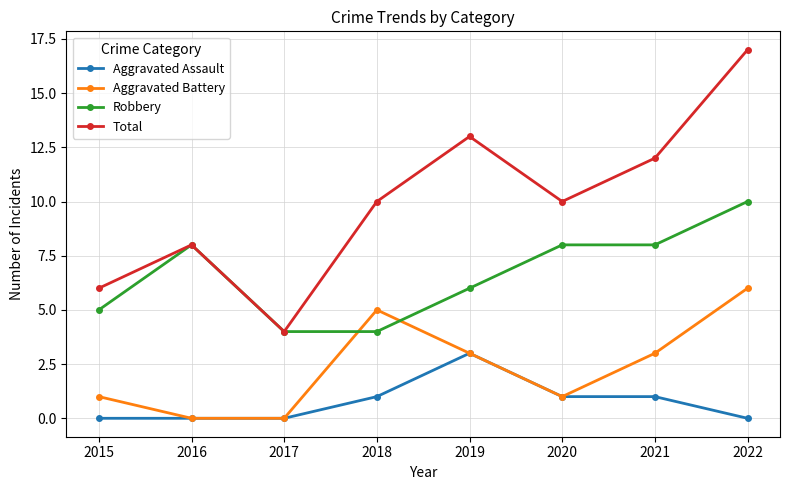

Which series changed the most between 2015 and 2021?

Total